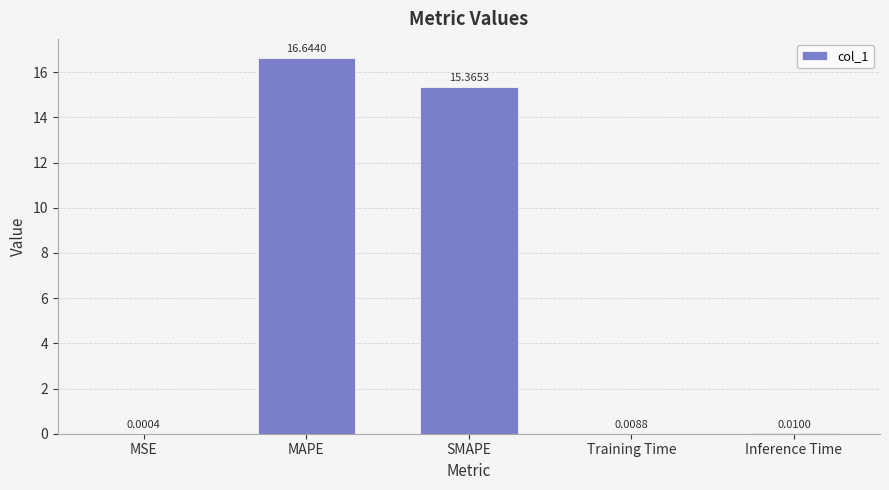

What is the sum of the values at SMAPE and MSE?

15.4